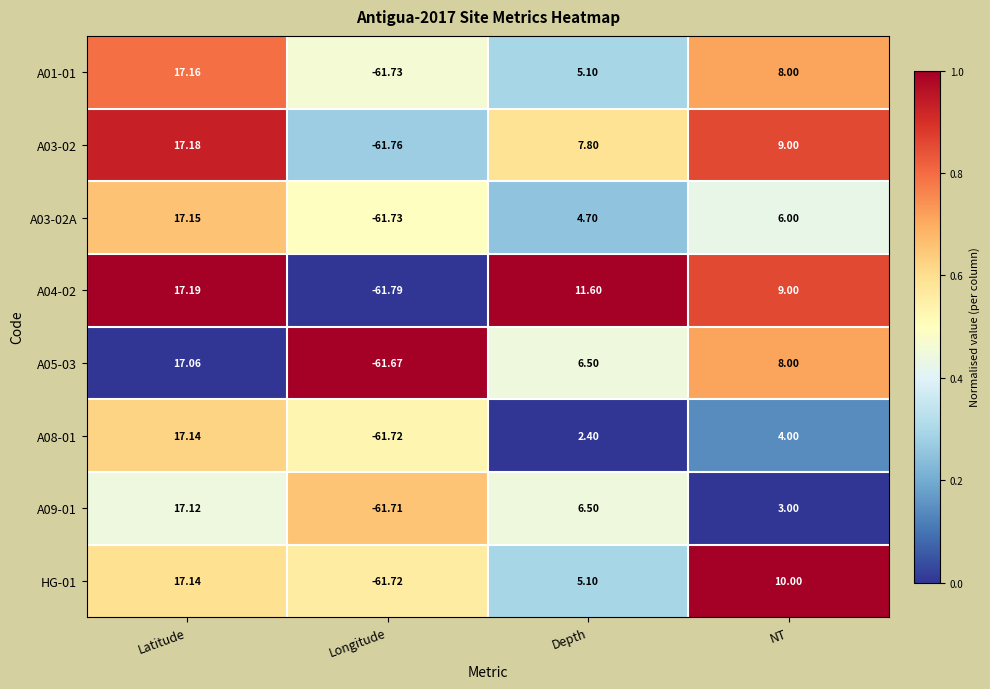

At how many categories does at least one series exceed 0?

3